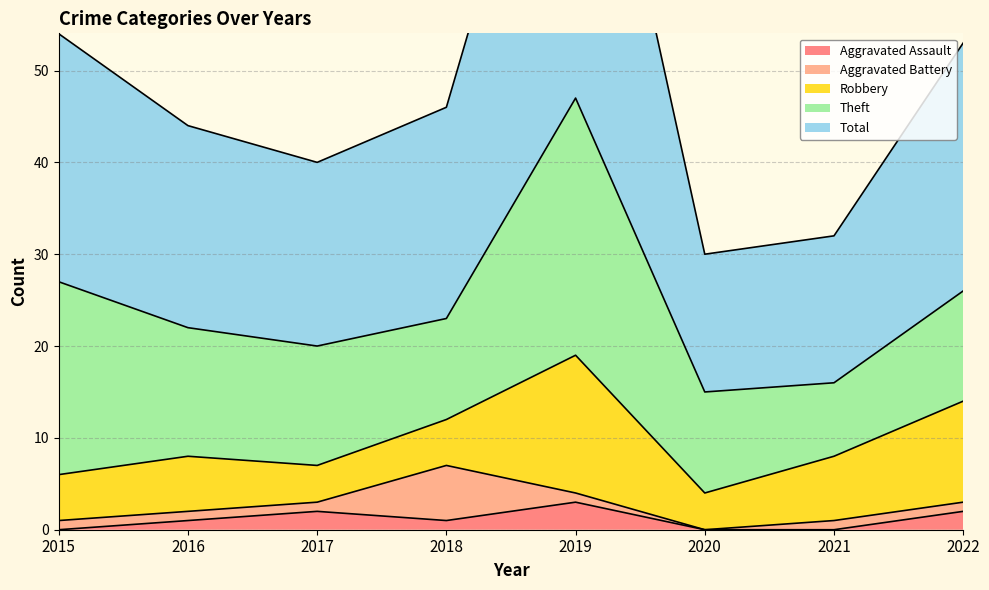

What is the difference between the second highest and minimum values in the Aggravated Assault series?

2